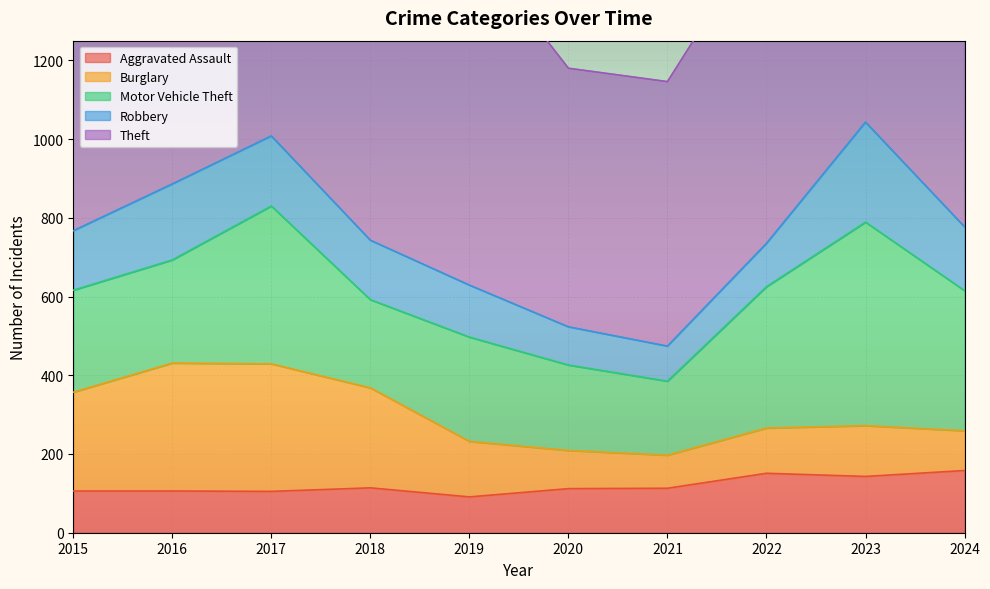

True or false: Robbery has a value of 178 at 2017.

True